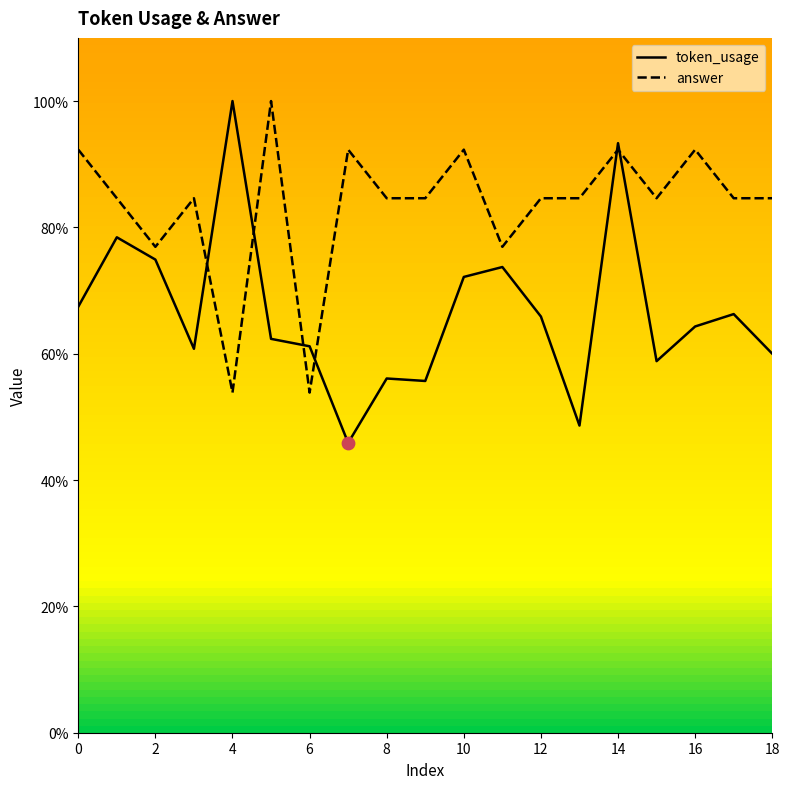

What are all the series names shown in the legend?

token_usage, answer